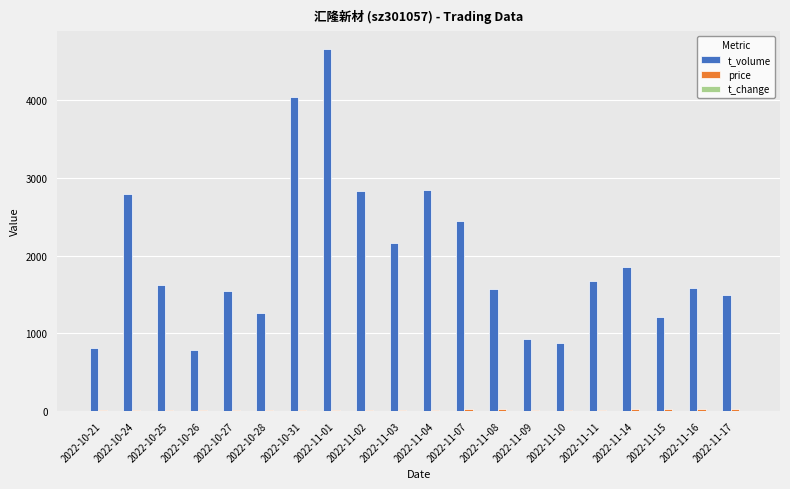

Where does the t_volume series first go above 1624?

2022-10-24